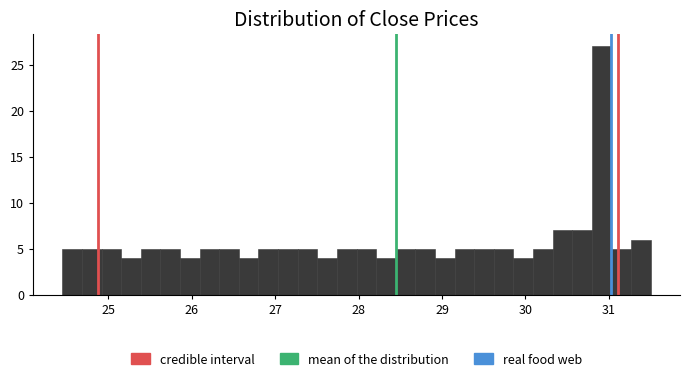

Around what value on the x-axis is the tallest bar? Give the approximate position of its centre, as read against the axis.

30.9